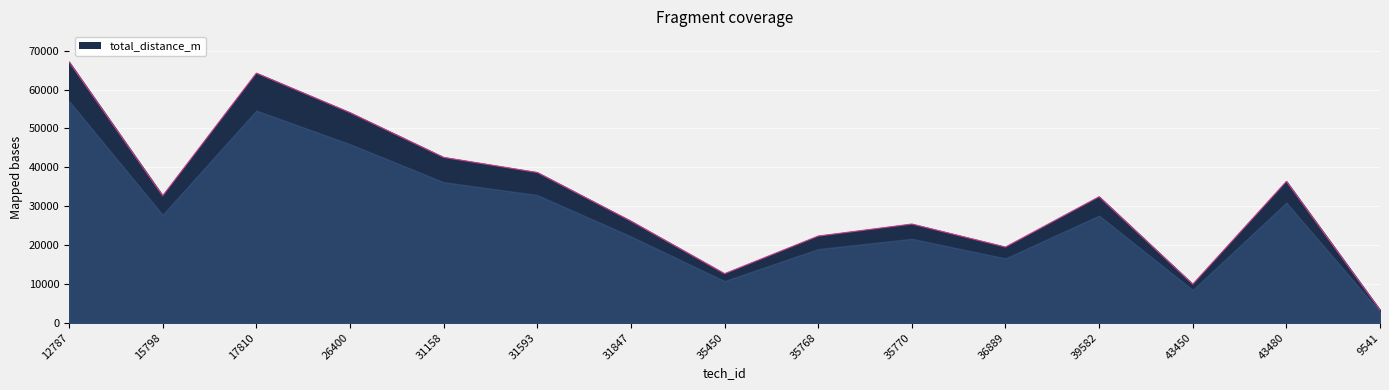

Does the chart display data point markers on the line(s)?

No